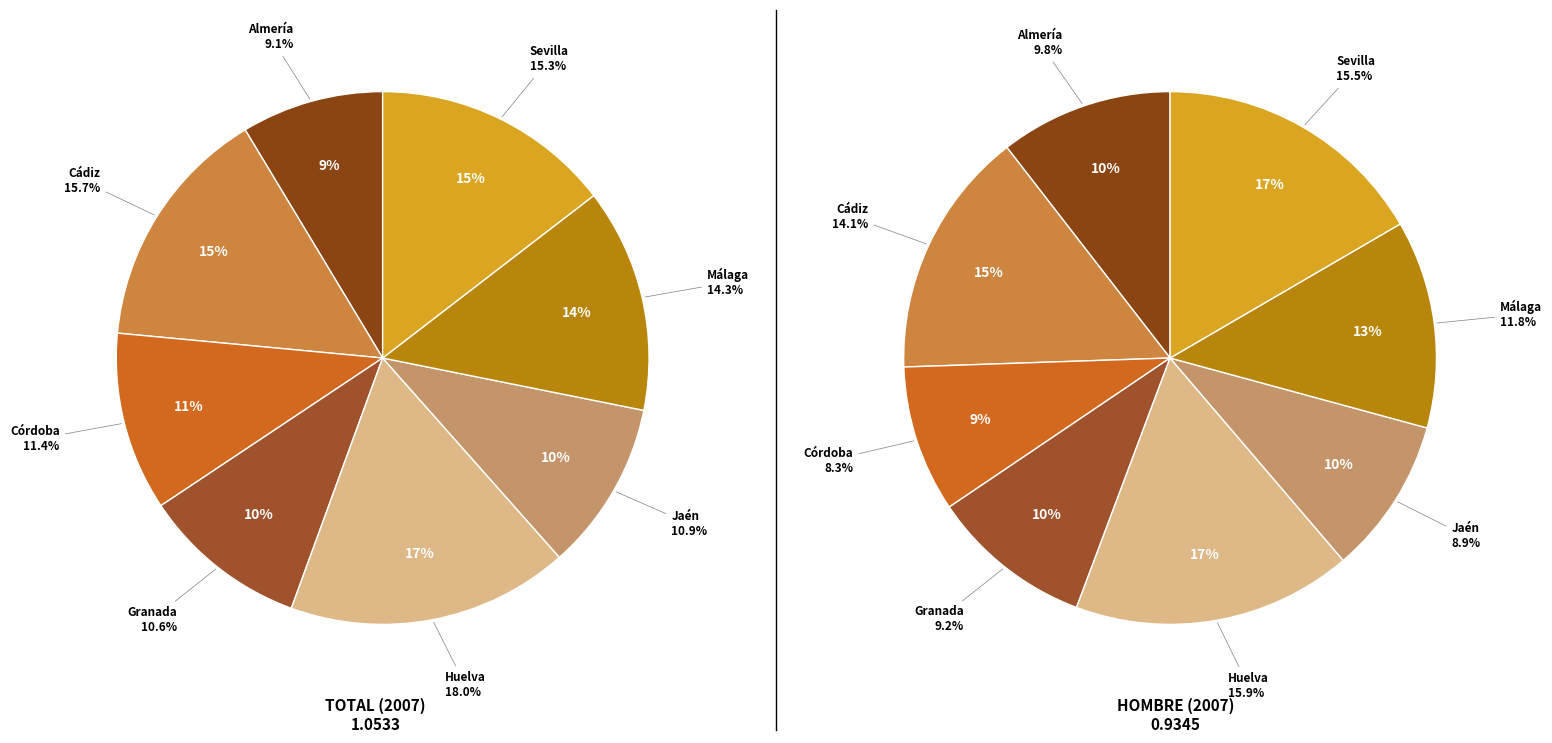

Is it true that Almería is 9% of the pie?

True